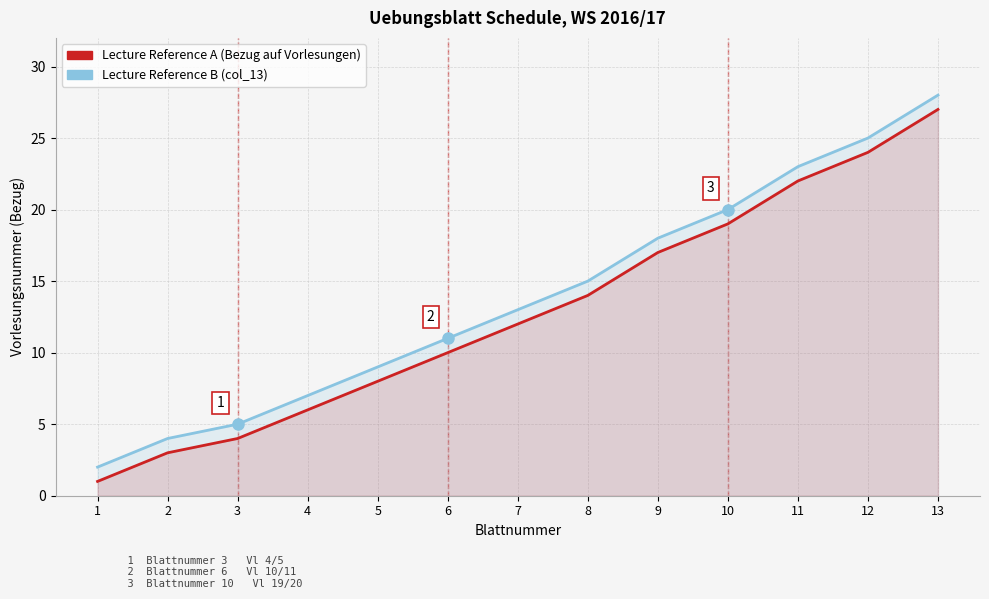

Which series has the largest range (max minus min)?

Lecture Reference B (col_13)